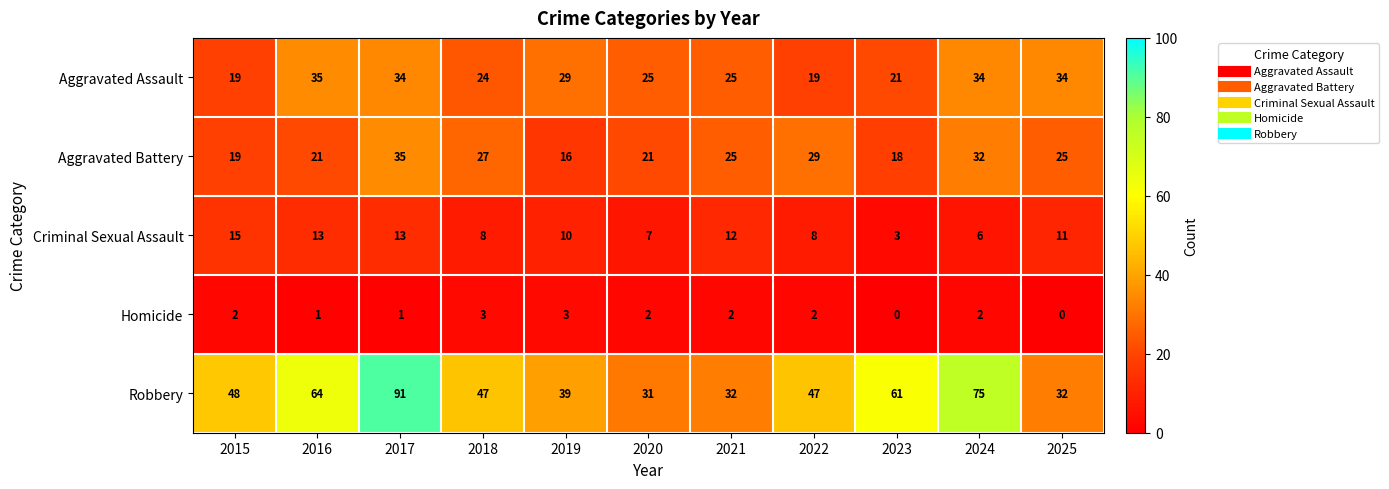

What is the sum of all Robbery values?

567